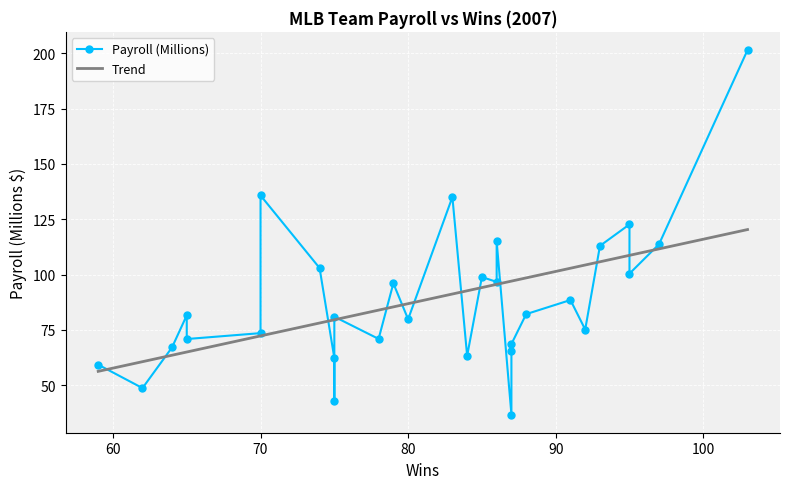

What is the maximum value for Trend?

120.4